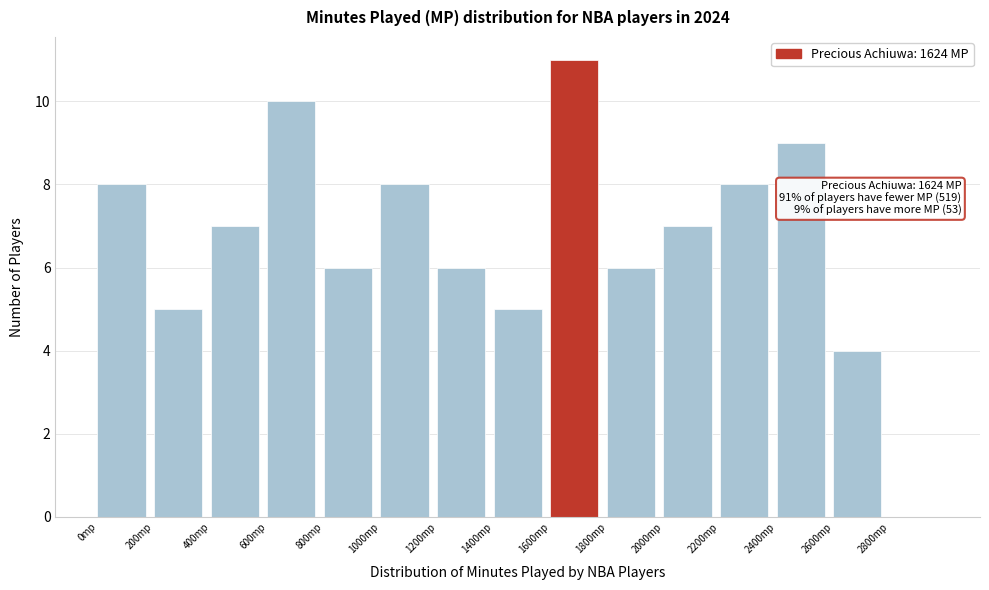

Which range on the x-axis has the tallest bar?

1600 to 1800